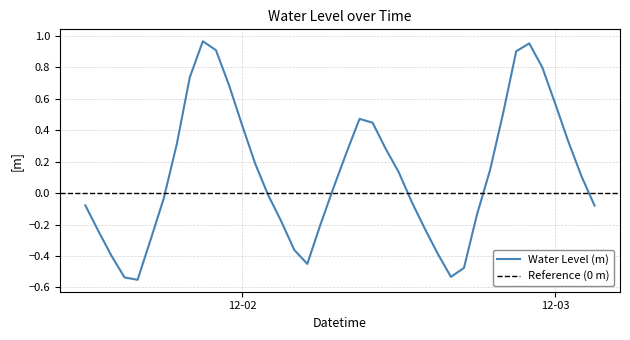

Where does the data first go above 0?

2024-12-01 19:00:00